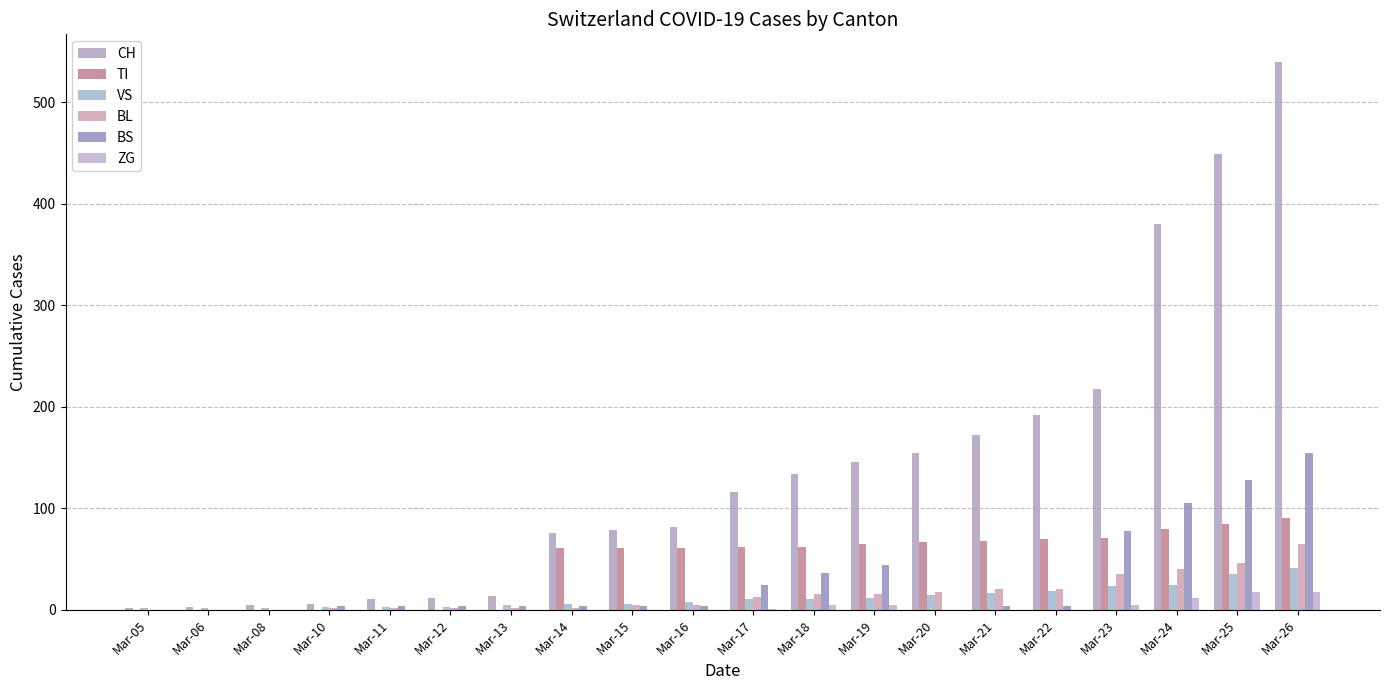

Reading right to left, extract all data points from this chart.

CH: Mar-26=540	Mar-25=449	Mar-24=380	Mar-23=218	Mar-22=192	Mar-21=172	Mar-20=155	Mar-19=146	Mar-18=134	Mar-17=116	Mar-16=82	Mar-15=79	Mar-14=76	Mar-13=14	Mar-12=12	Mar-11=11	Mar-10=6	Mar-08=5	Mar-06=3	Mar-05=2
TI: Mar-26=91	Mar-25=85	Mar-24=80	Mar-23=71	Mar-22=70	Mar-21=68	Mar-20=67	Mar-19=65	Mar-18=62	Mar-17=62	Mar-16=61	Mar-15=61	Mar-14=61	Mar-13=0	Mar-12=0	Mar-11=0	Mar-10=0	Mar-08=0	Mar-06=0	Mar-05=0
VS: Mar-26=41	Mar-25=35	Mar-24=25	Mar-23=24	Mar-22=19	Mar-21=17	Mar-20=15	Mar-19=12	Mar-18=11	Mar-17=11	Mar-16=8	Mar-15=6	Mar-14=6	Mar-13=5	Mar-12=3	Mar-11=3	Mar-10=3	Mar-08=2	Mar-06=2	Mar-05=2
BL: Mar-26=65	Mar-25=46	Mar-24=40	Mar-23=35	Mar-22=21	Mar-21=21	Mar-20=18	Mar-19=16	Mar-18=16	Mar-17=13	Mar-16=5	Mar-15=5	Mar-14=2	Mar-13=2	Mar-12=2	Mar-11=2	Mar-10=2	Mar-08=0	Mar-06=0	Mar-05=0
BS: Mar-26=155	Mar-25=128	Mar-24=105	Mar-23=78	Mar-22=4	Mar-21=4	Mar-20=0	Mar-19=44	Mar-18=36	Mar-17=25	Mar-16=4	Mar-15=4	Mar-14=4	Mar-13=4	Mar-12=4	Mar-11=4	Mar-10=4	Mar-08=0	Mar-06=0	Mar-05=0
ZG: Mar-26=18	Mar-25=18	Mar-24=12	Mar-23=5	Mar-22=0	Mar-21=0	Mar-20=0	Mar-19=5	Mar-18=5	Mar-17=1	Mar-16=0	Mar-15=0	Mar-14=0	Mar-13=0	Mar-12=0	Mar-11=0	Mar-10=0	Mar-08=0	Mar-06=0	Mar-05=0